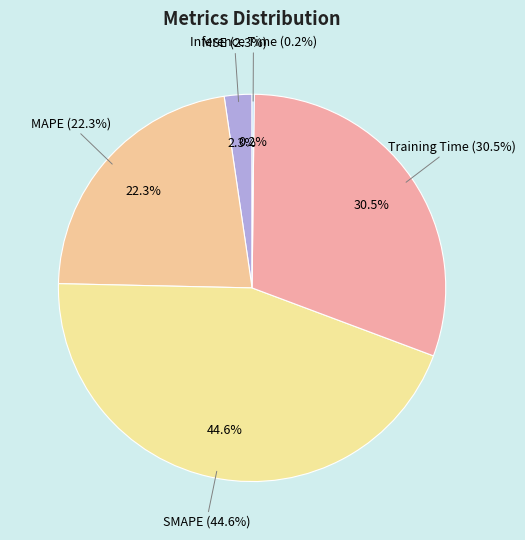

Combined, do Training Time and Inference Time account for over 50%?

No